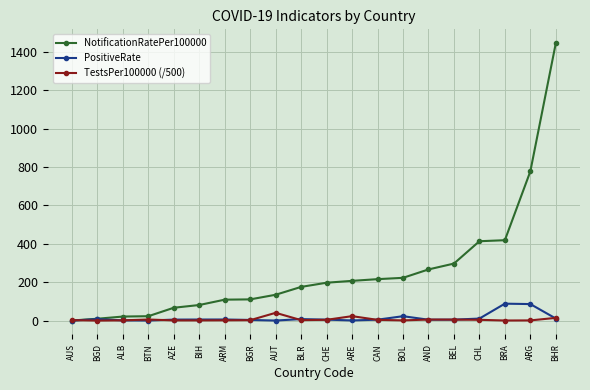

True or false: TestsPer100000 (/500) has more than 0 interior local peaks.

True